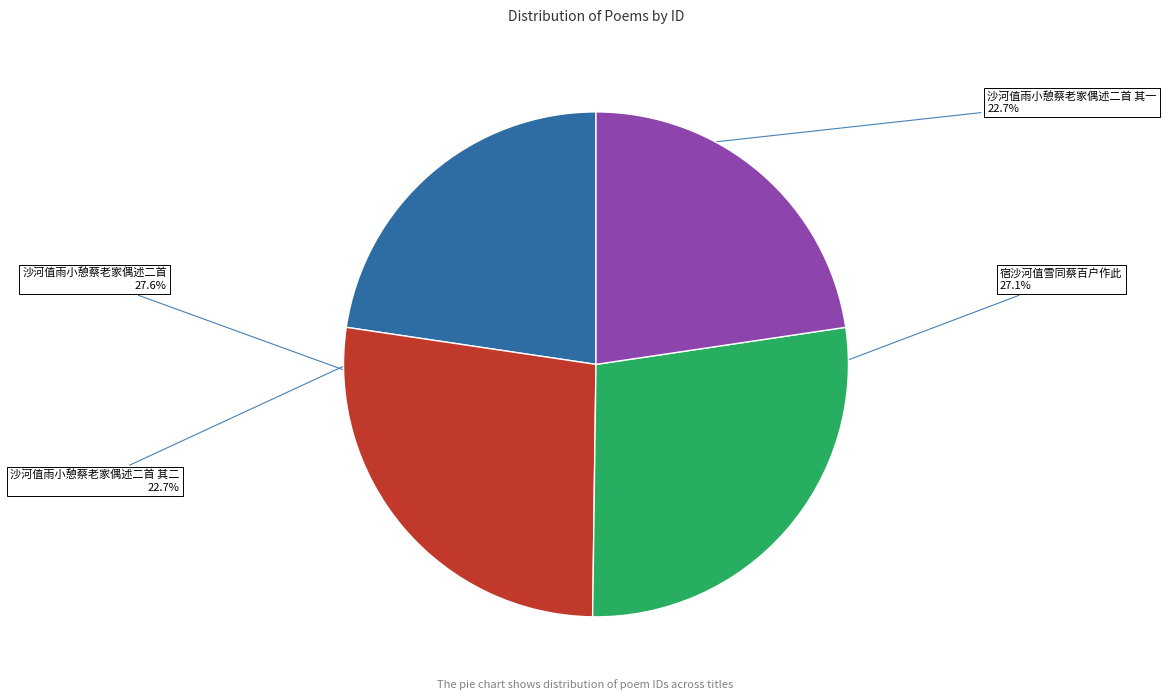

To the nearest percent, what portion does 宿沙河值雪同蔡百户作此 represent?

27%